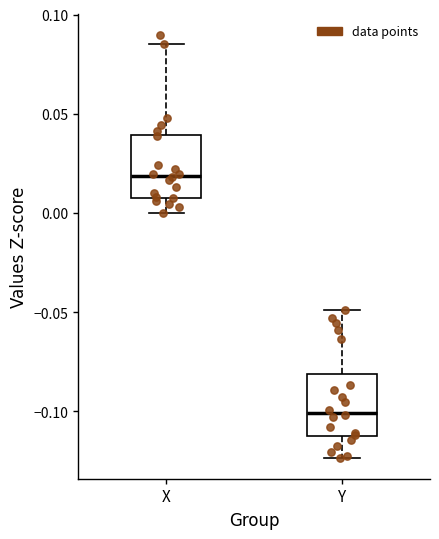

Where does the median line of the box for X sit on the y-axis? The values are not printed on the chart, so give them approximately, as read against the axis.

0.020